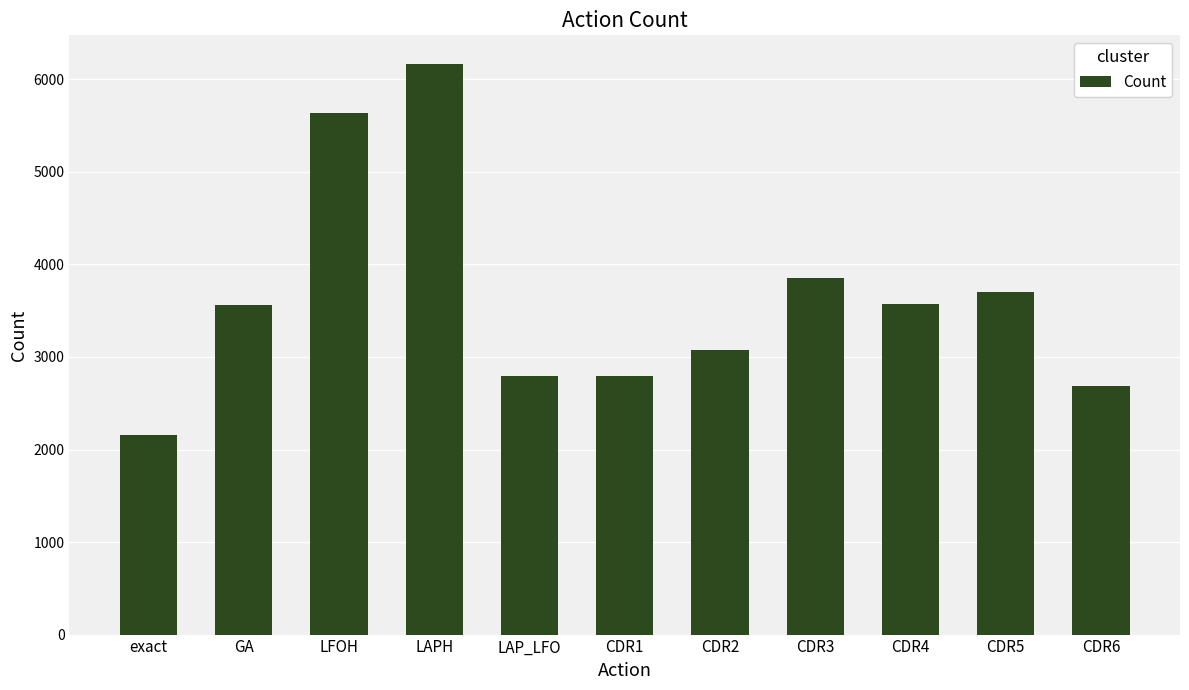

What is the sum of all values?

40000